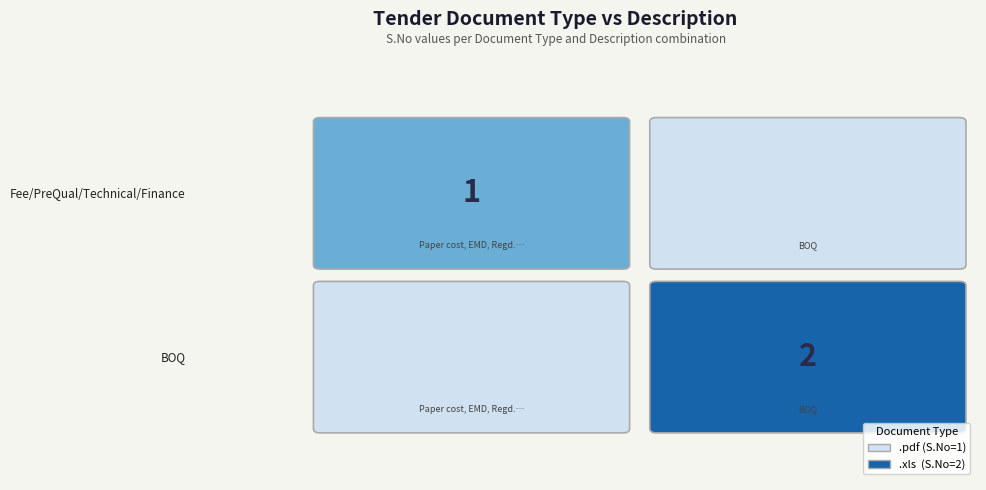

List the series in order of their overall mean, highest first.

BOQ, Fee/PreQual/Technical/Finance